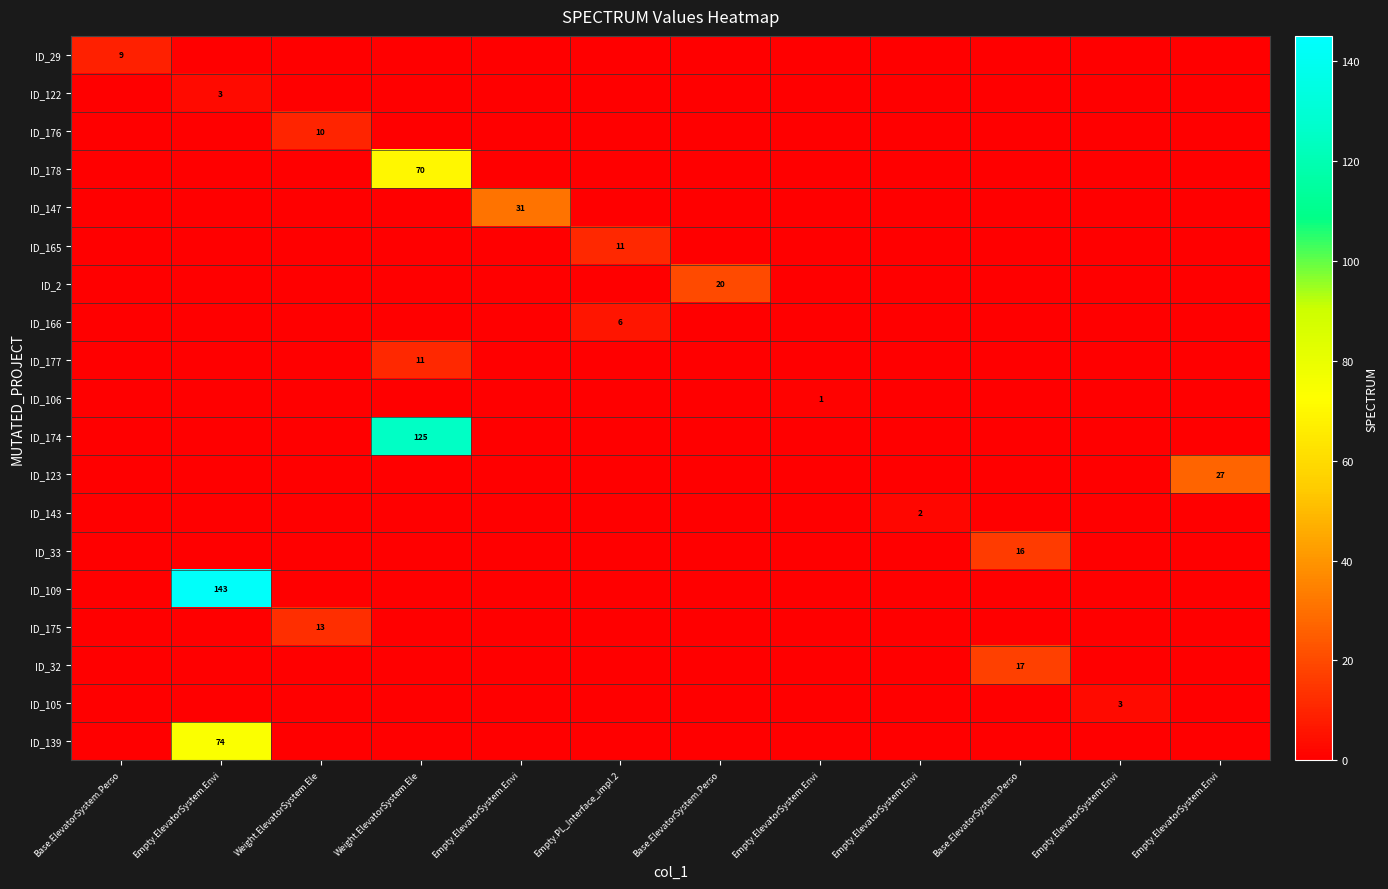

What is the maximum value for ID_166?

6